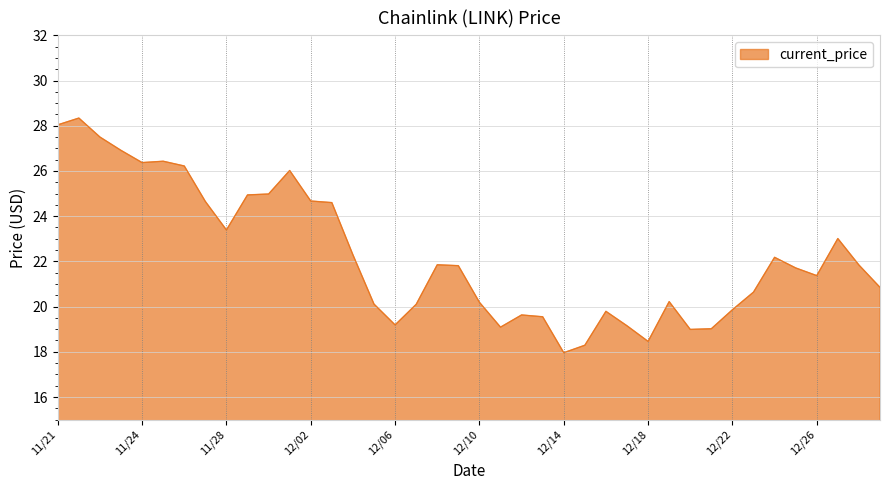

What is the difference between the second highest and minimum values?

10.1